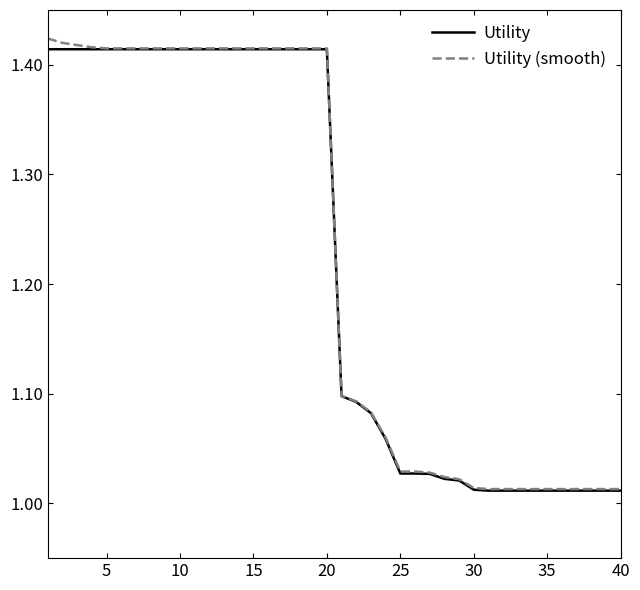

True or false: Utility (smooth) and Utility intersect in this chart.

False